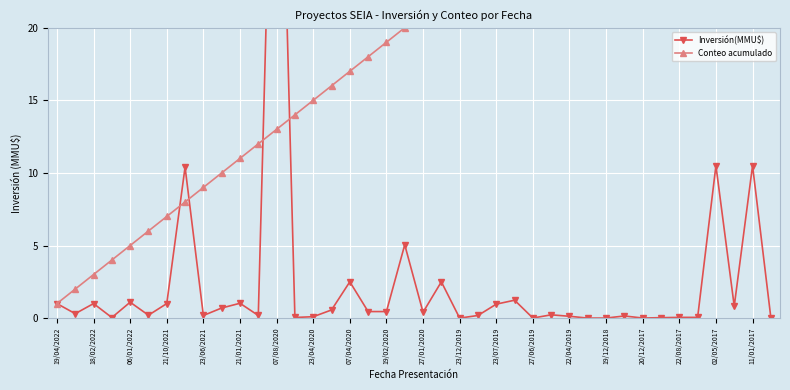

What is the sum of all Inversión(MMU$) values?

101.3